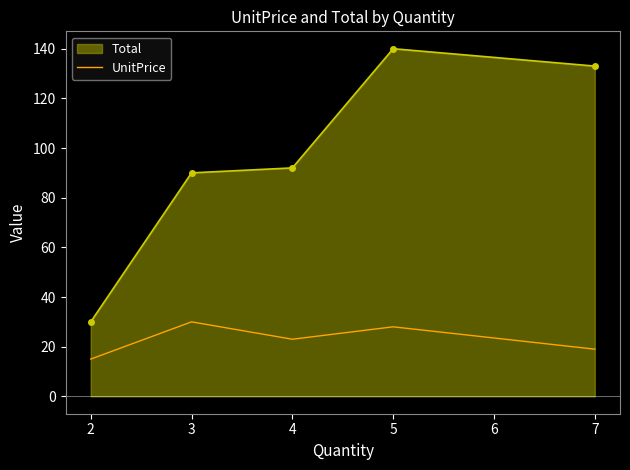

What is the greatest value displayed?

140